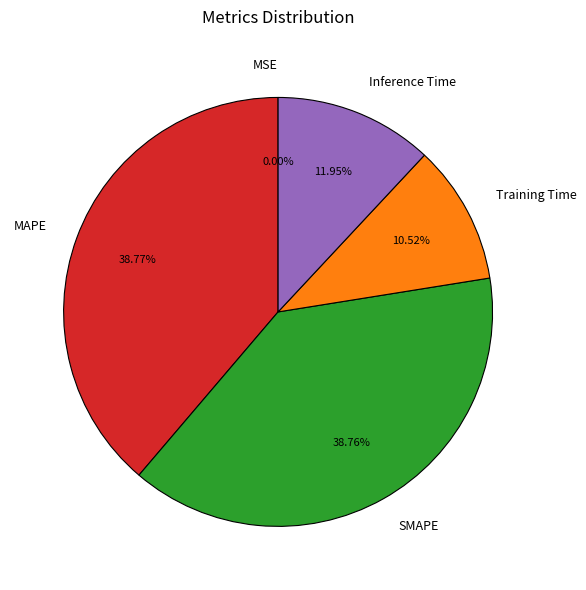

Is the sum of MAPE and Training Time greater than half?

No